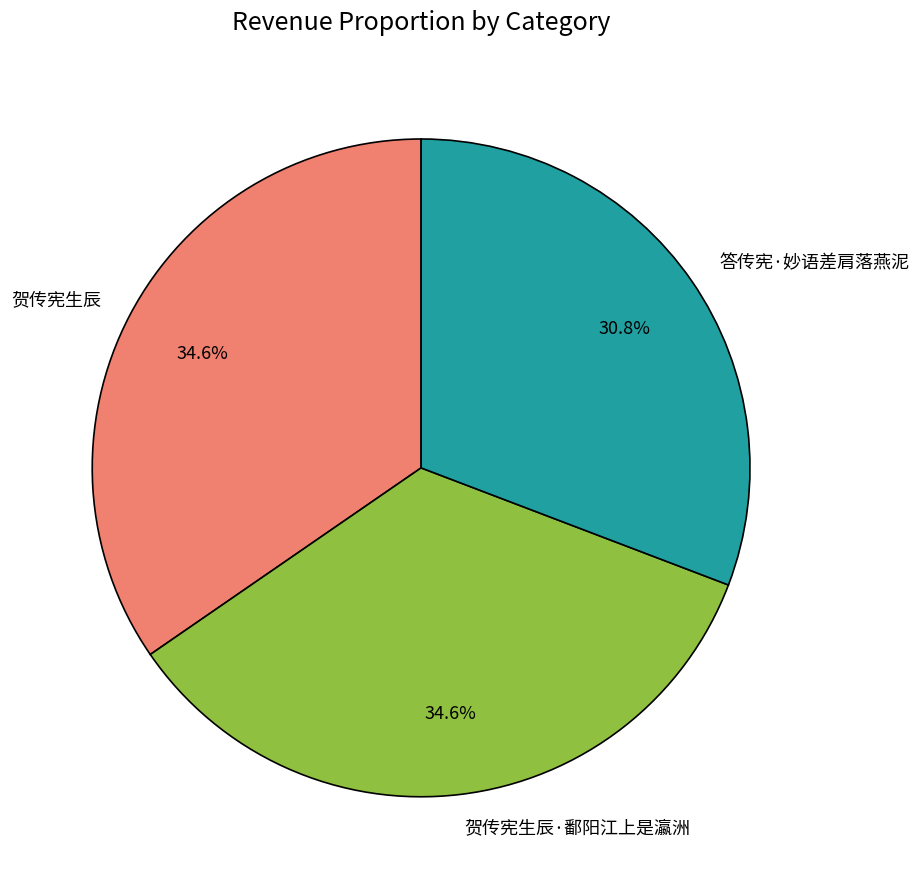

Count the number of slices in the pie.

3